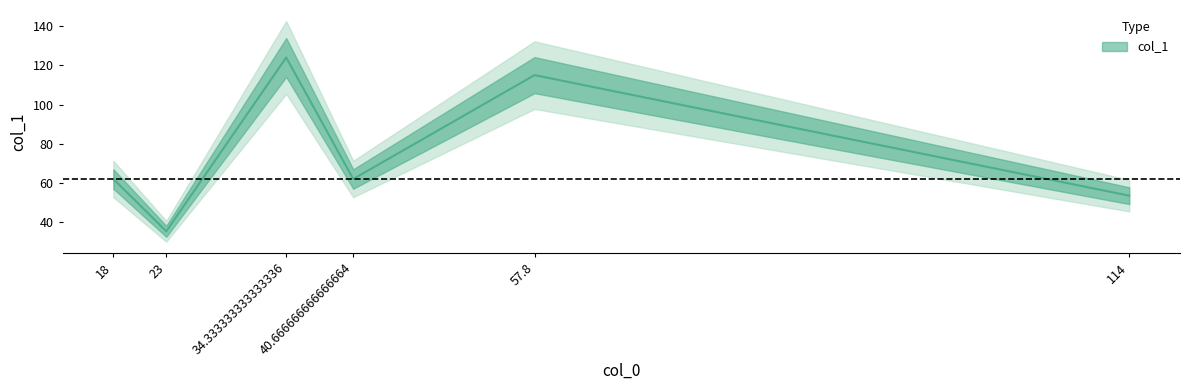

Is this an area chart (filled region under the line)?

No